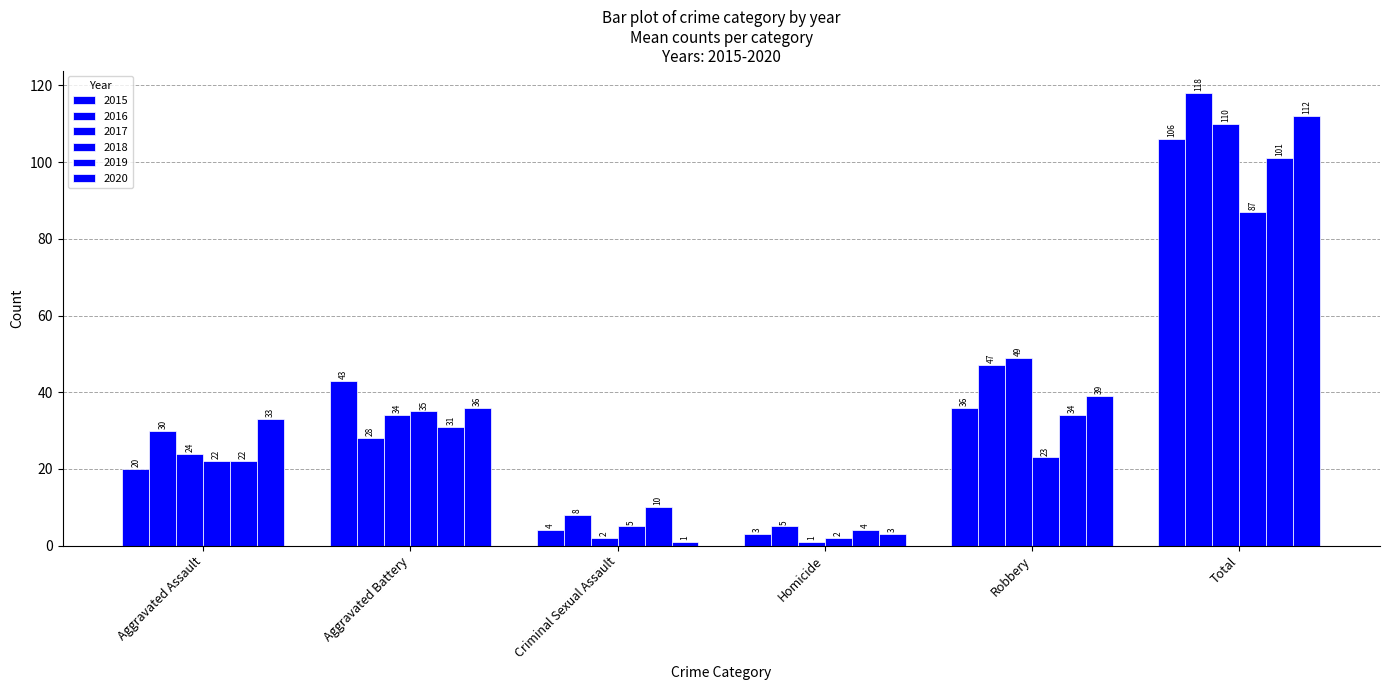

Rank the series at Robbery from lowest to highest value.

2018, 2019, 2015, 2020, 2016, 2017